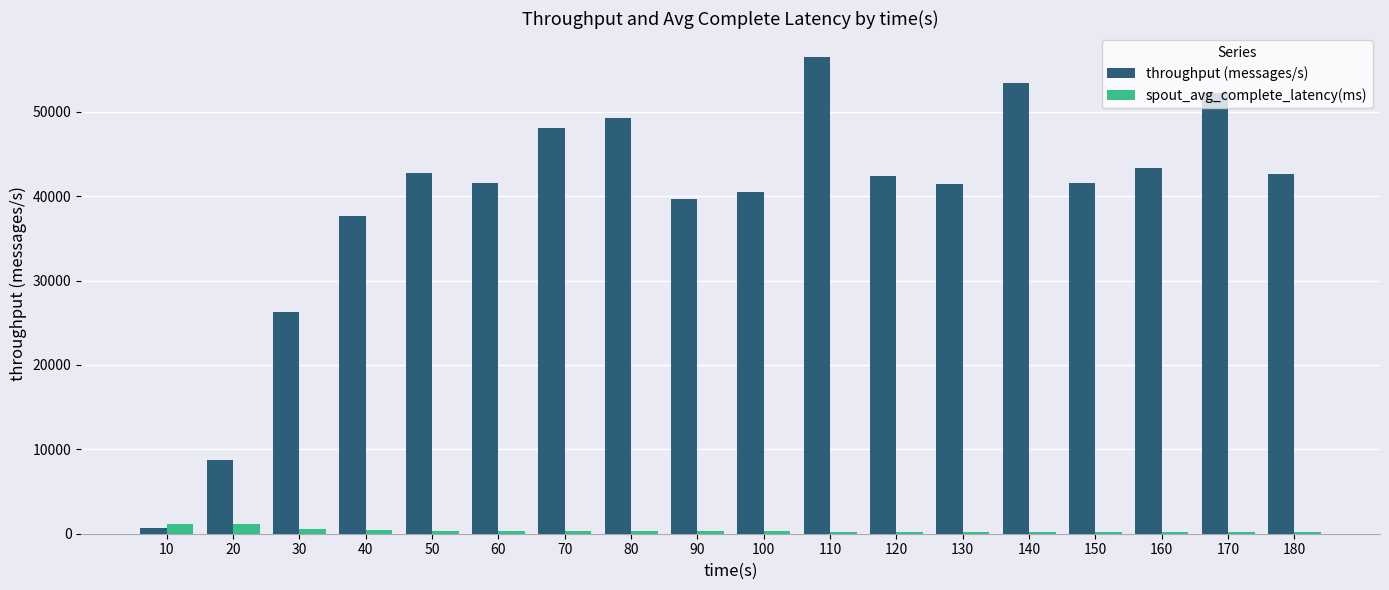

What is the sum of all spout_avg_complete_latency(ms) values?

7074.8